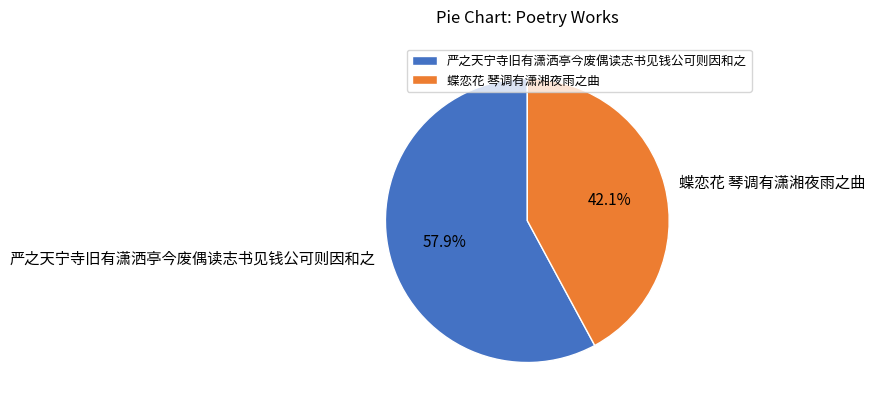

True or false: 严之天宁寺旧有潇洒亭今废偶读志书见钱公可则因和之 accounts for 58% of the total.

True